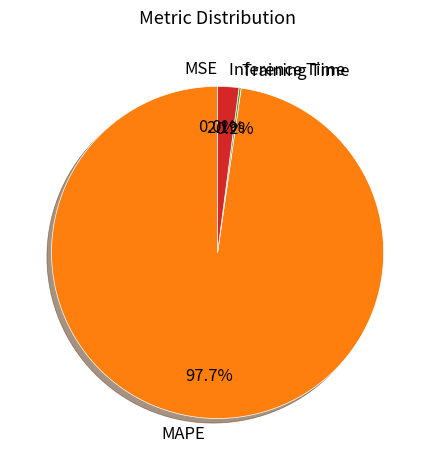

Which category has the biggest portion of the pie?

MAPE